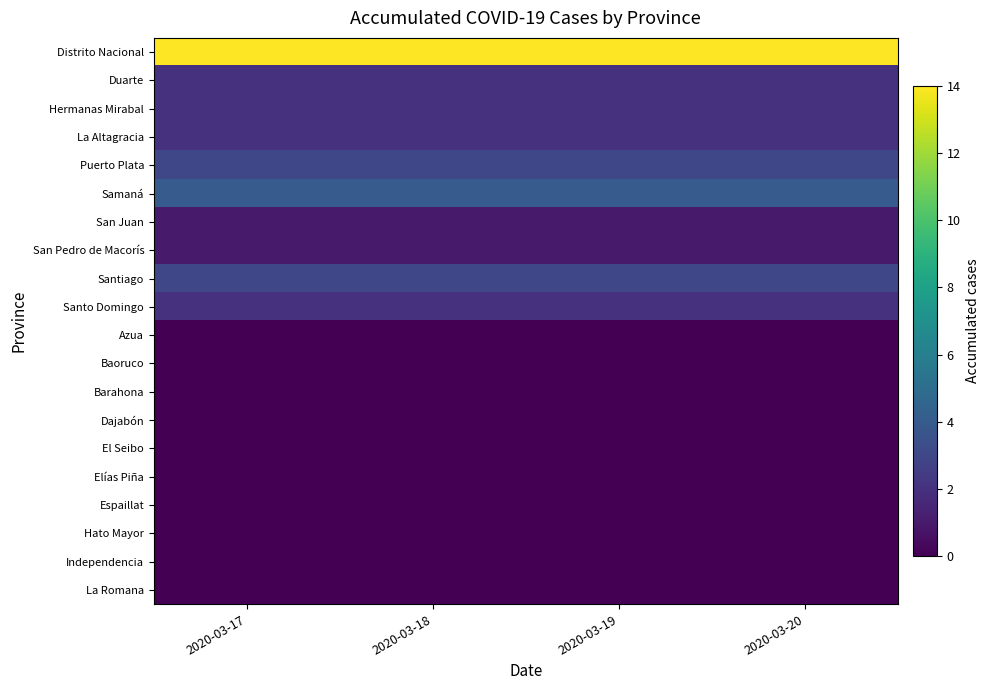

At which category does the chart reach its minimum across all series?

2020-03-17